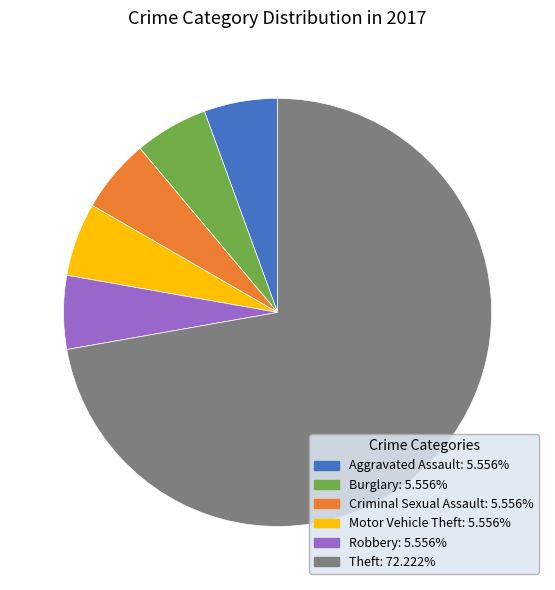

Is it true that Robbery is 6% of the pie?

True